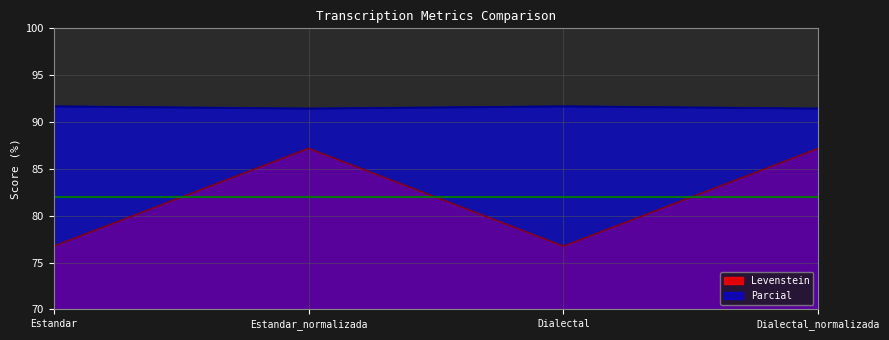

Is it true that Levenstein equals 127.6 at Estandar_normalizada?

False